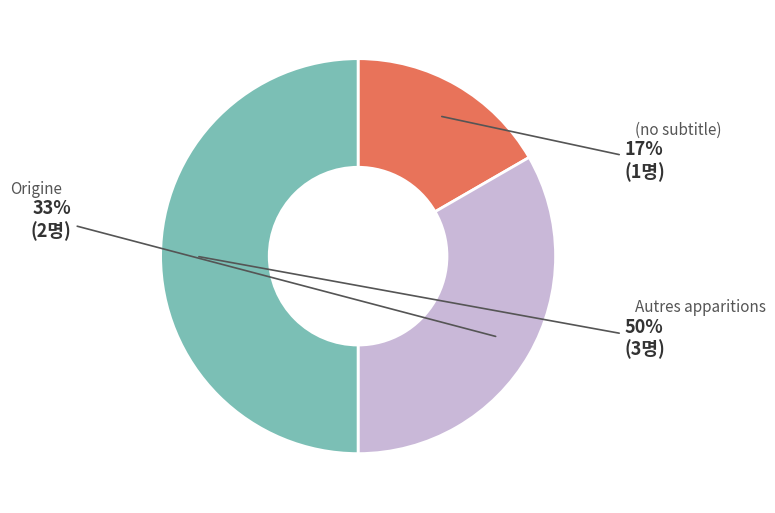

Which category has the smallest portion of the pie?

(no subtitle)